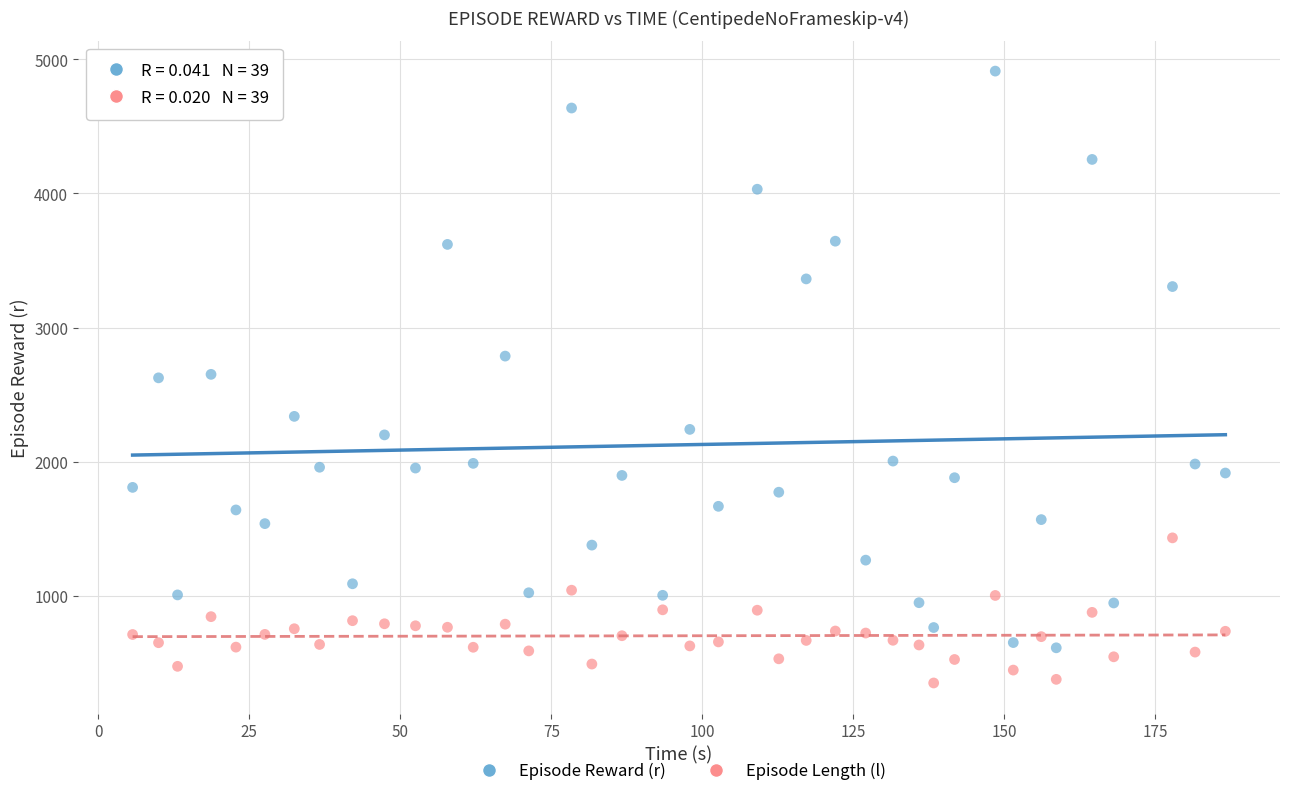

Which series reaches the maximum Y coordinate?

Episode Reward (r)